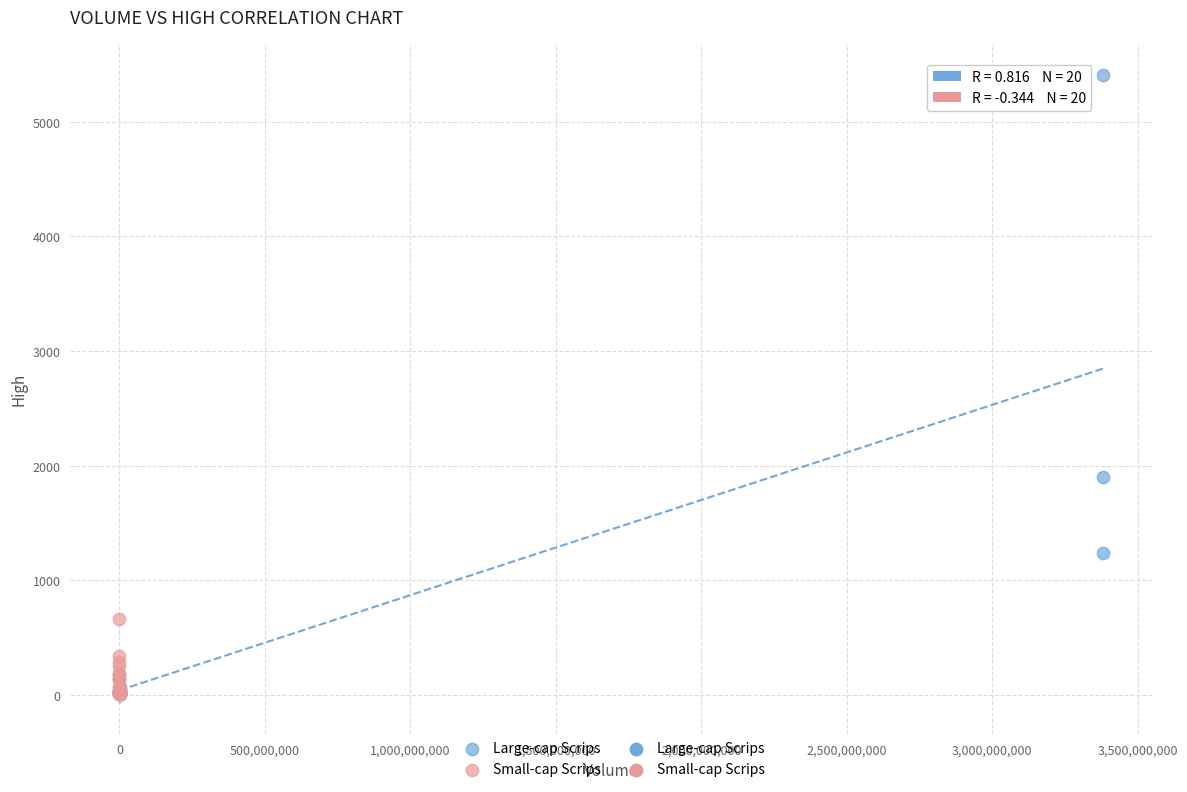

Which series reaches the maximum Y coordinate?

Large-cap Scrips